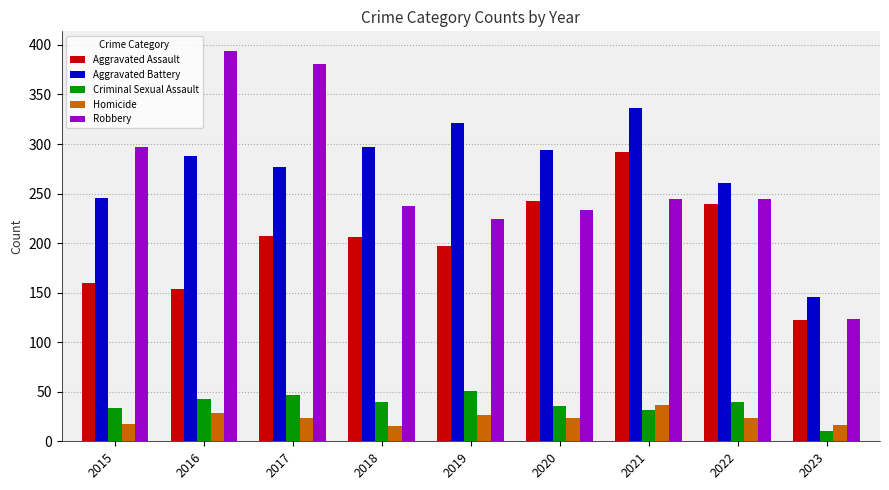

What is the value of the Aggravated Assault bar at the 4th from the left?

206